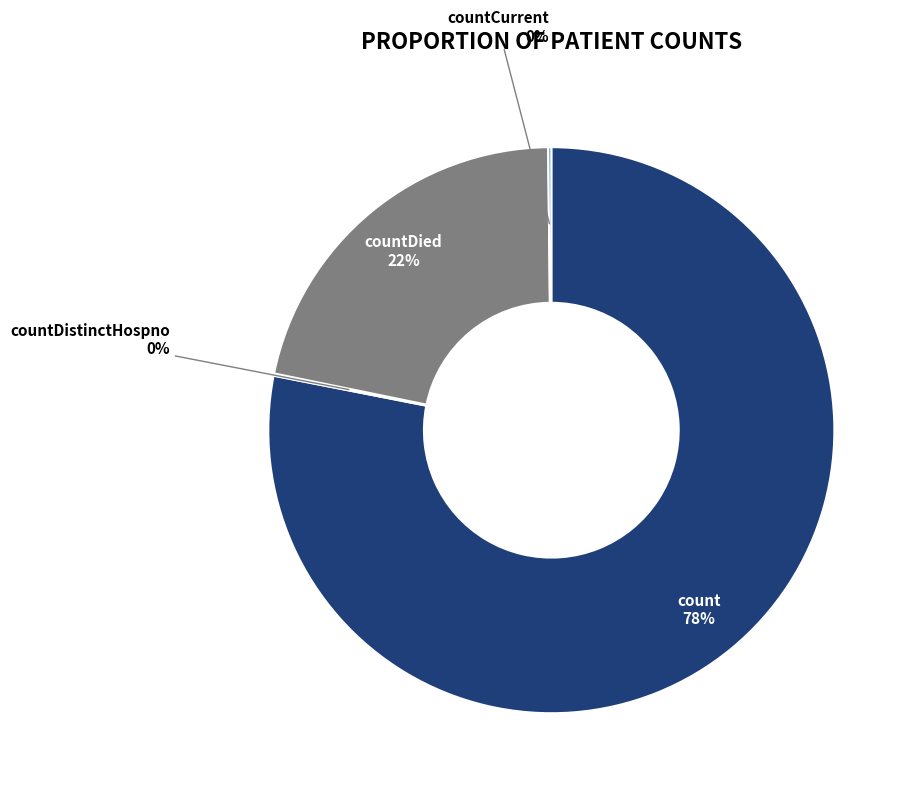

To the nearest percent, what is the difference between the largest and smallest slice percentages?

78%